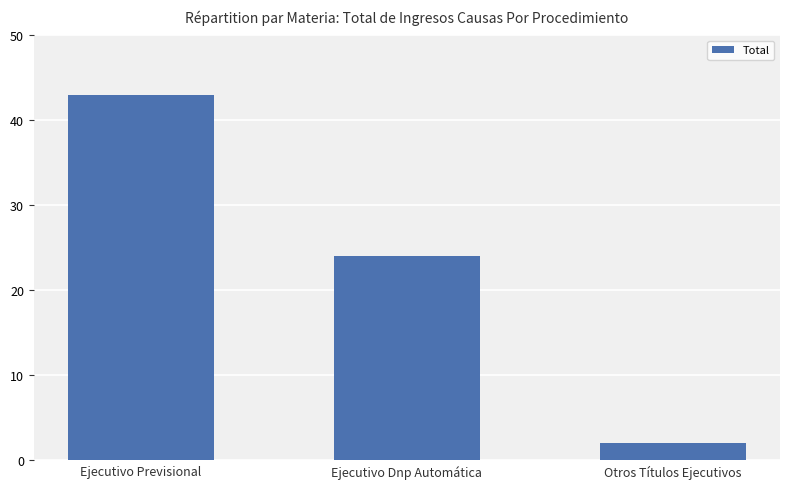

Are the bars horizontal?

No